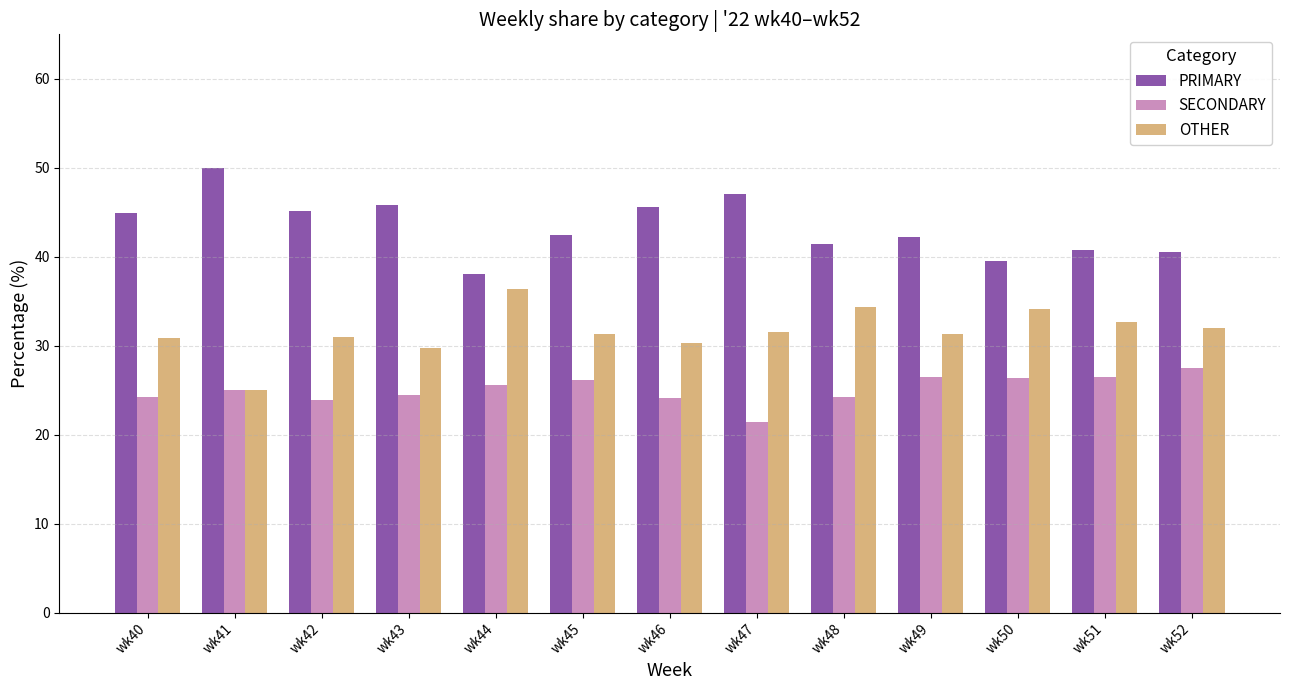

Rank the series by their average value, from lowest to highest.

SECONDARY, OTHER, PRIMARY